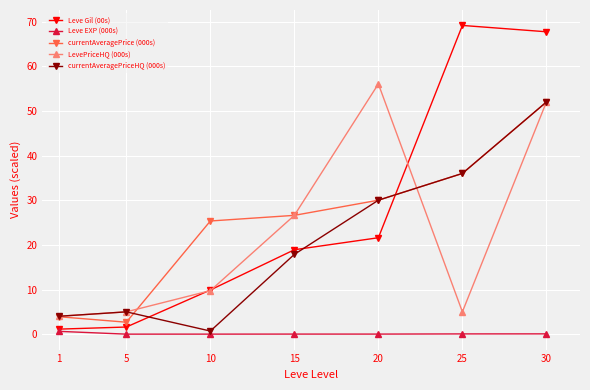

The currentAveragePrice (000s) series shows 14.4 at 10. True or false?

False